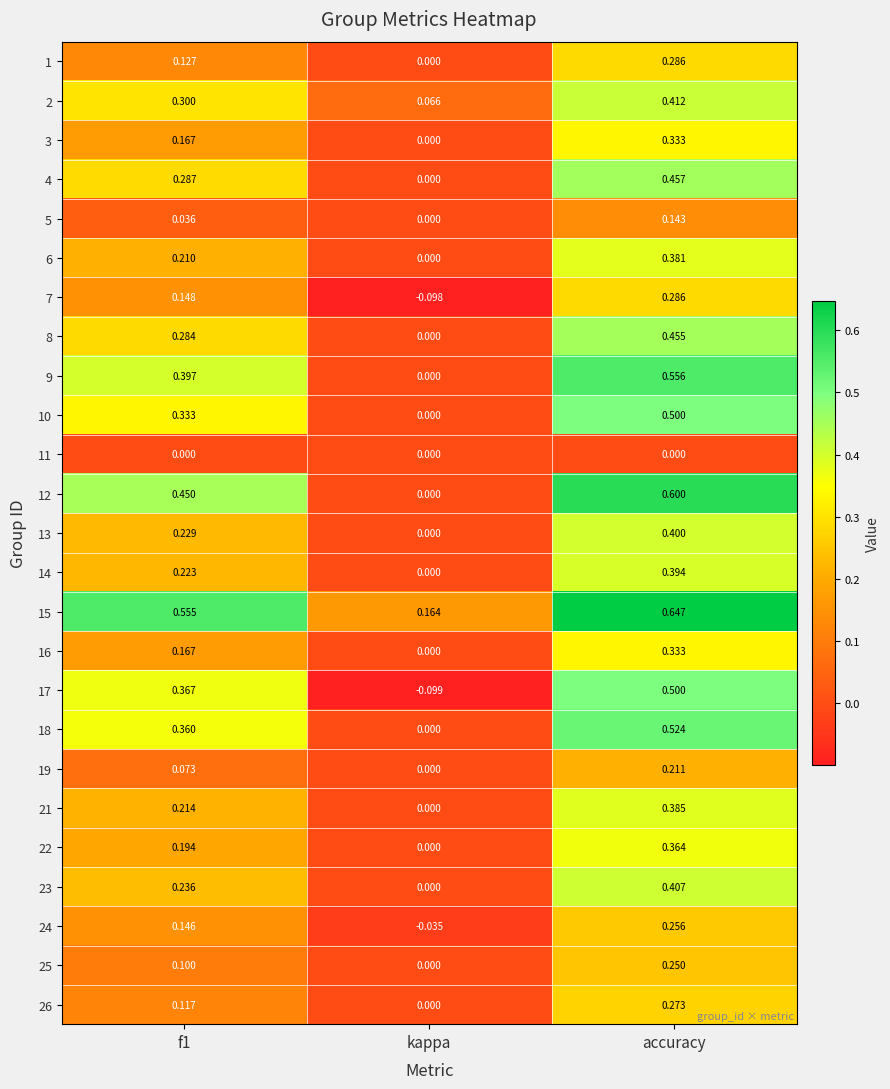

At which category is the sum across all series the highest?

accuracy